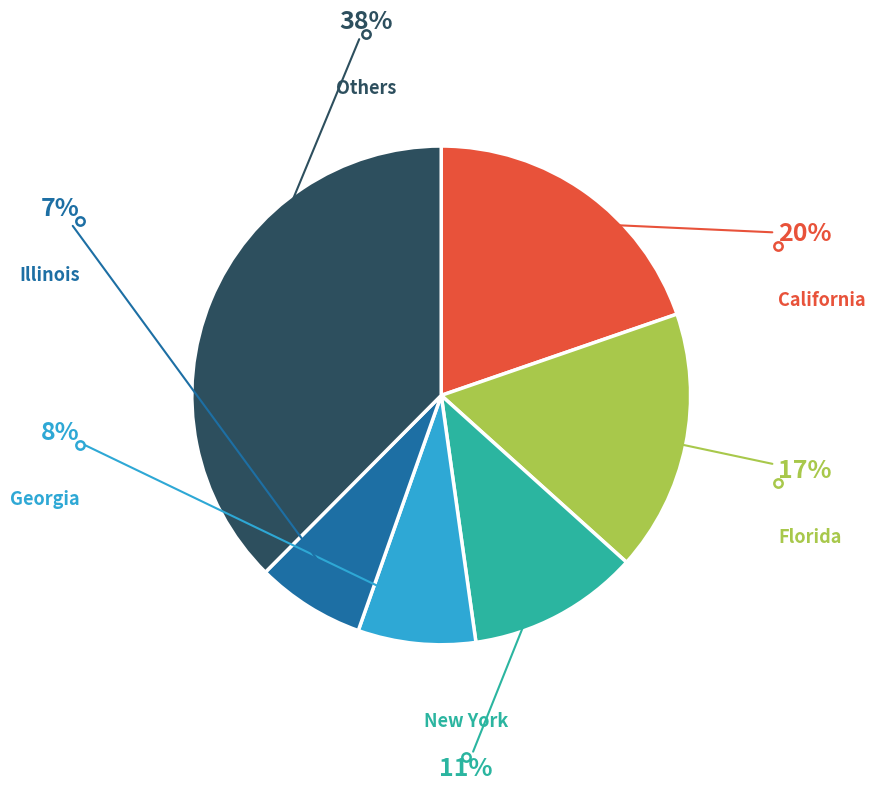

To the nearest percent, what is the average slice percentage?

17%